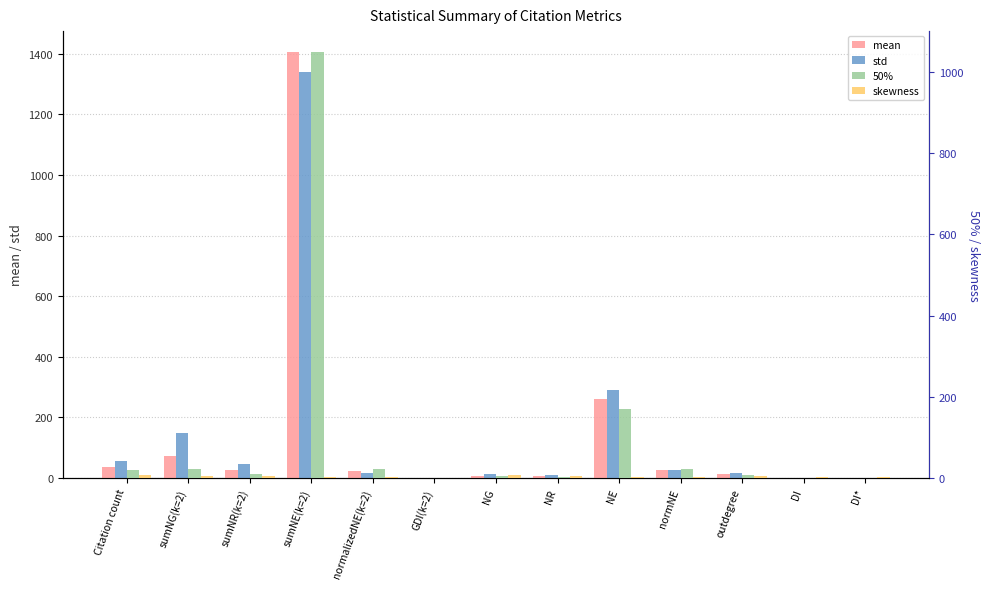

What is the label of the 13th bar from the right?

Citation count